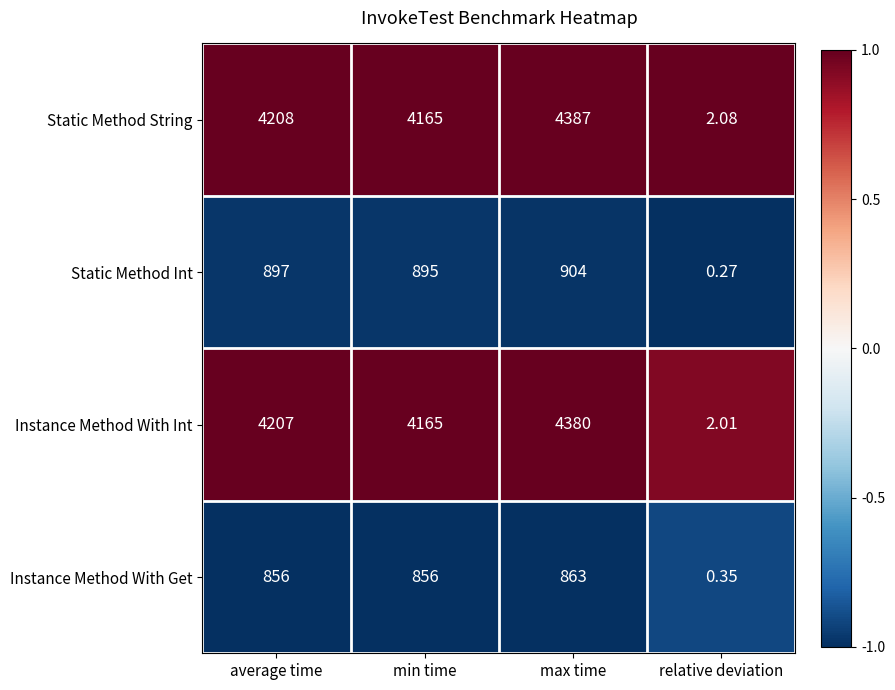

At which category does the chart reach its peak across all series?

max time